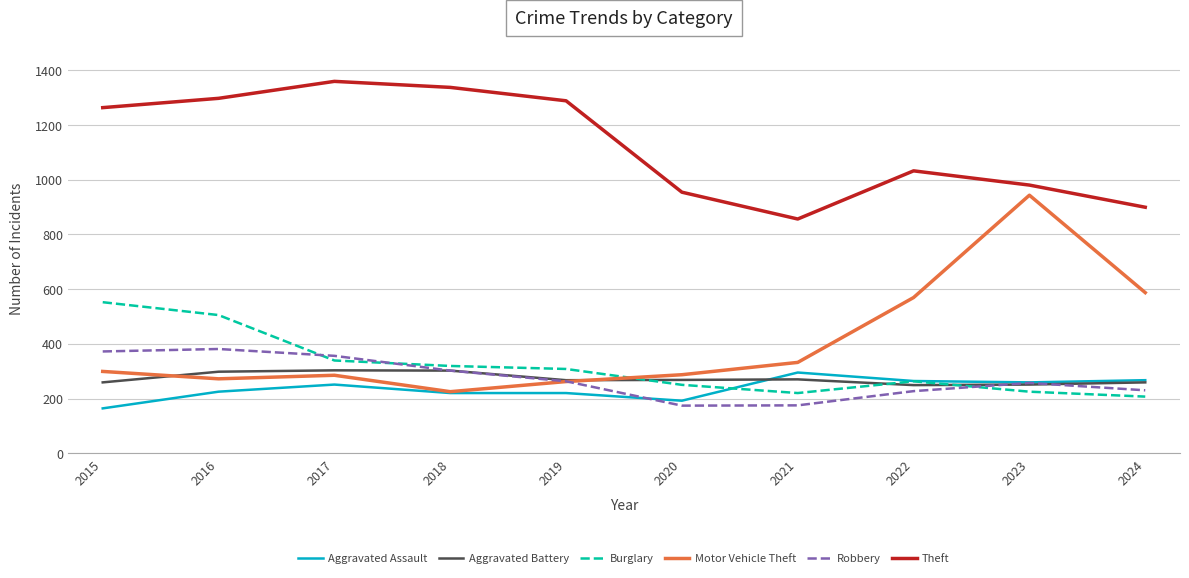

What is the total value across all series at 2016?

2978